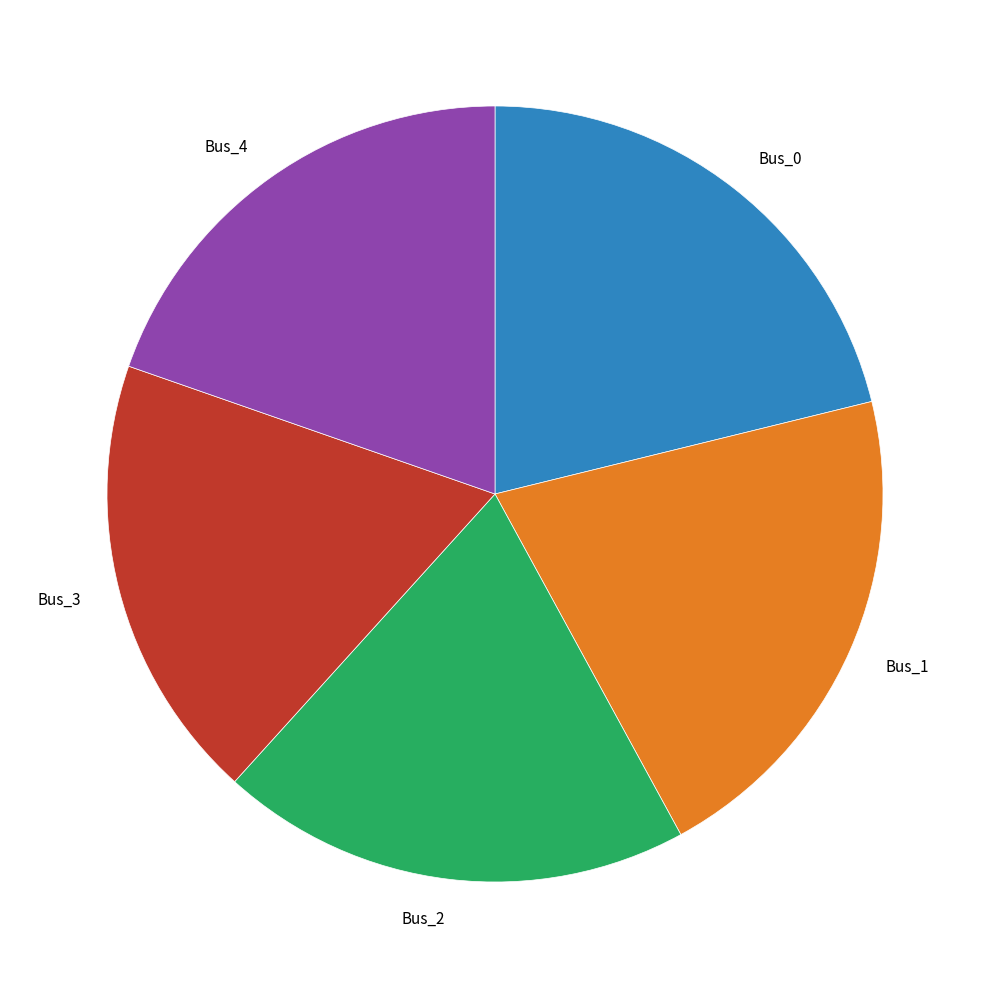

The Bus_1 slice represents 14% of the pie. True or false?

False